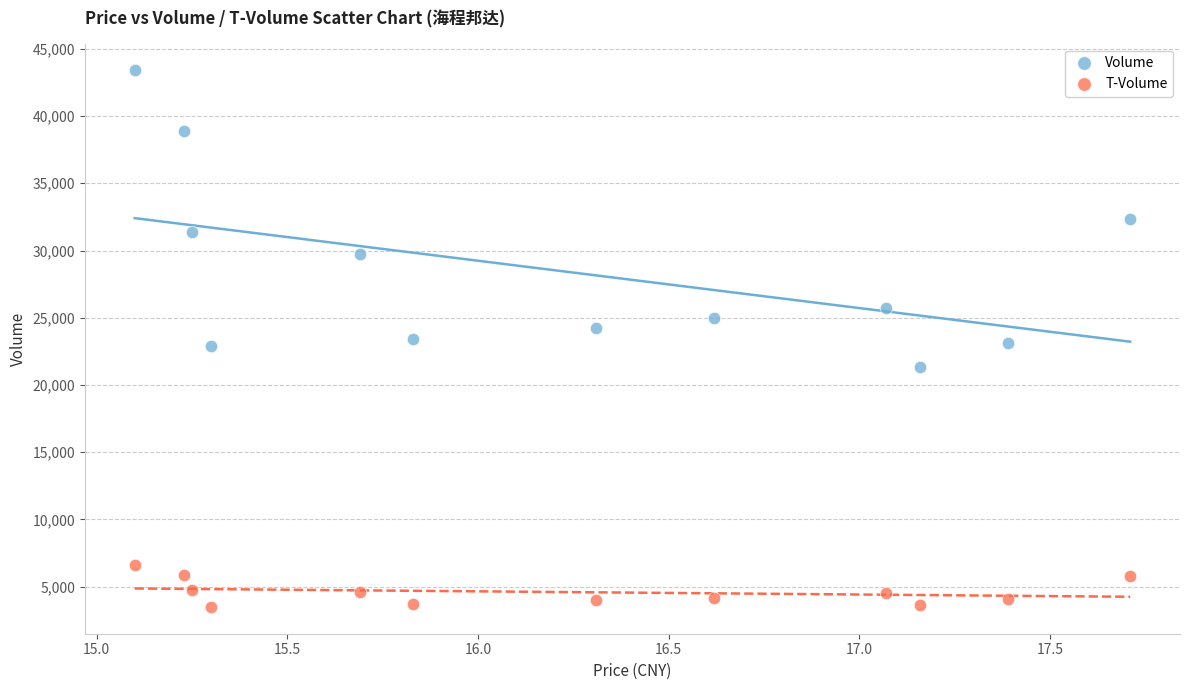

What are all the series names shown in the legend?

Volume, T-Volume